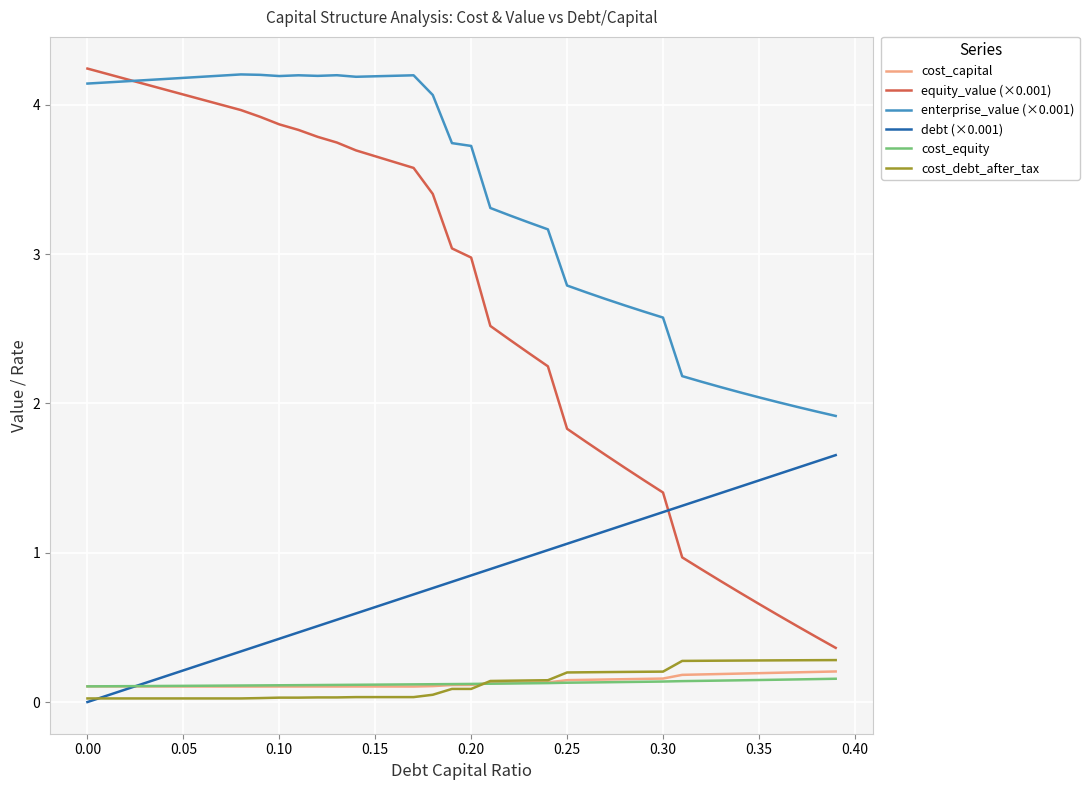

How many intersections are there between equity_value (×0.001) and debt (×0.001)?

1